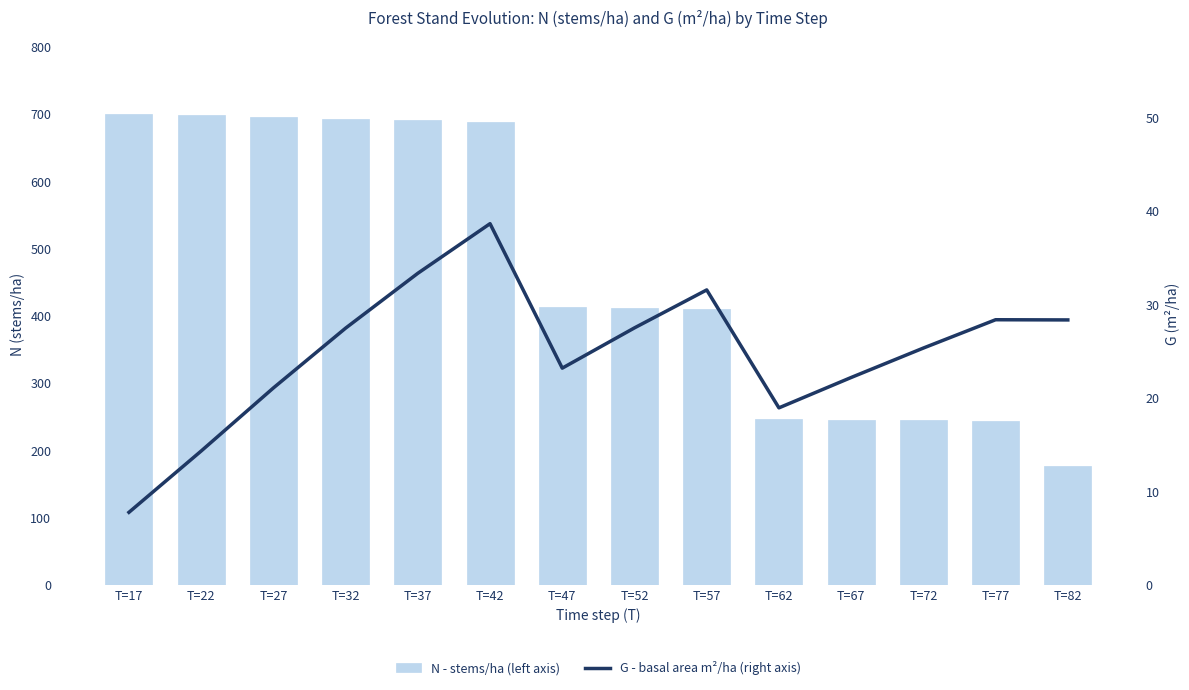

Reading left to right, extract all data points from this chart.

N - stems/ha (left axis): T=17=700.3	T=22=697.9	T=27=695.5	T=32=693.1	T=37=690.7	T=42=688.3	T=47=413.0	T=52=411.6	T=57=410.1	T=62=246.1	T=67=245.2	T=72=244.4	T=77=243.6	T=82=176.0
G - basal area m²/ha (right axis): T=17=7.8	T=22=14.3	T=27=21.1	T=32=27.5	T=37=33.3	T=42=38.6	T=47=23.2	T=52=27.5	T=57=31.6	T=62=18.9	T=67=22.2	T=72=25.3	T=77=28.4	T=82=28.3